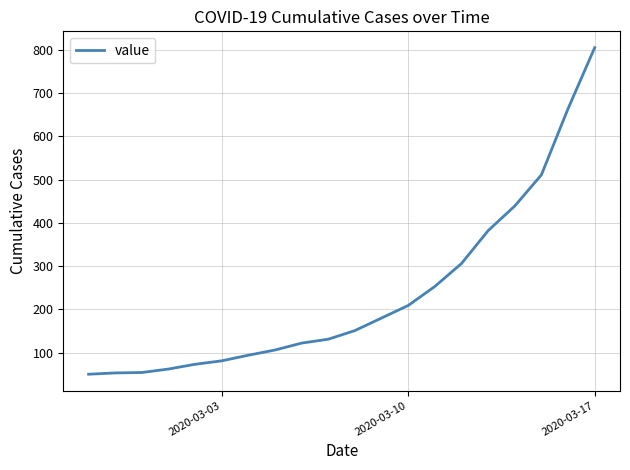

What is the difference between the maximum and minimum values?

755